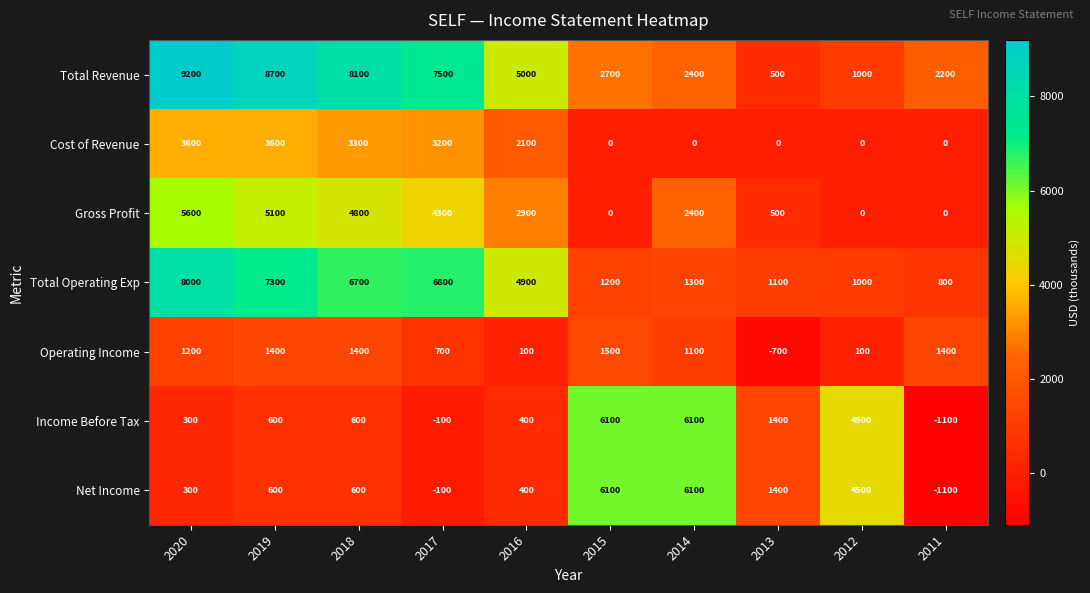

The Total Operating Exp series shows 6800 at 2017. True or false?

True